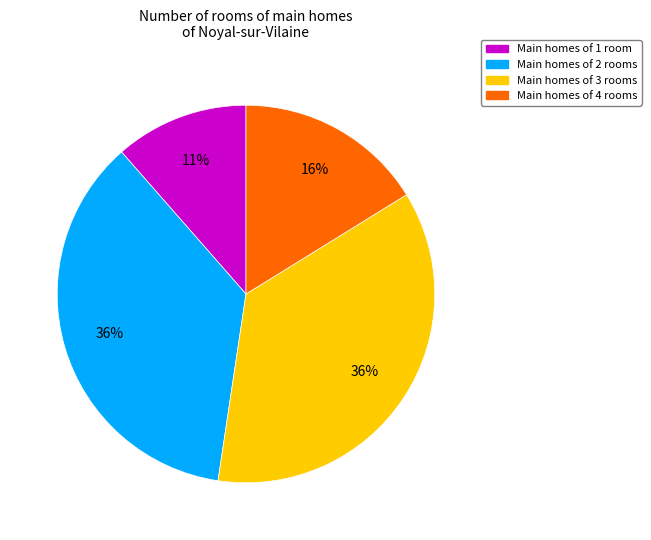

To the nearest percent, what is the difference between the Main homes of 3 rooms and Main homes of 4 rooms slice percentages?

20%